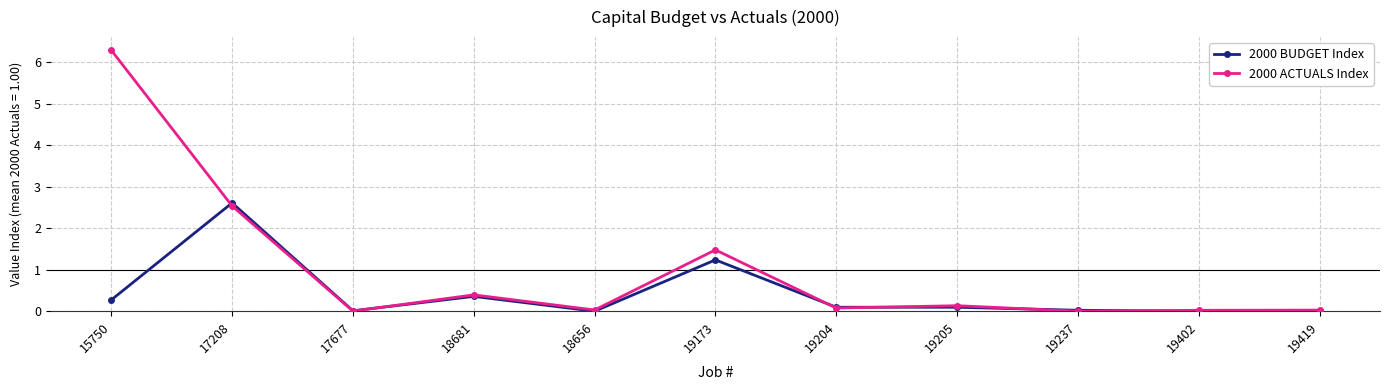

How many interior local valleys does the 2000 ACTUALS Index series have?

4